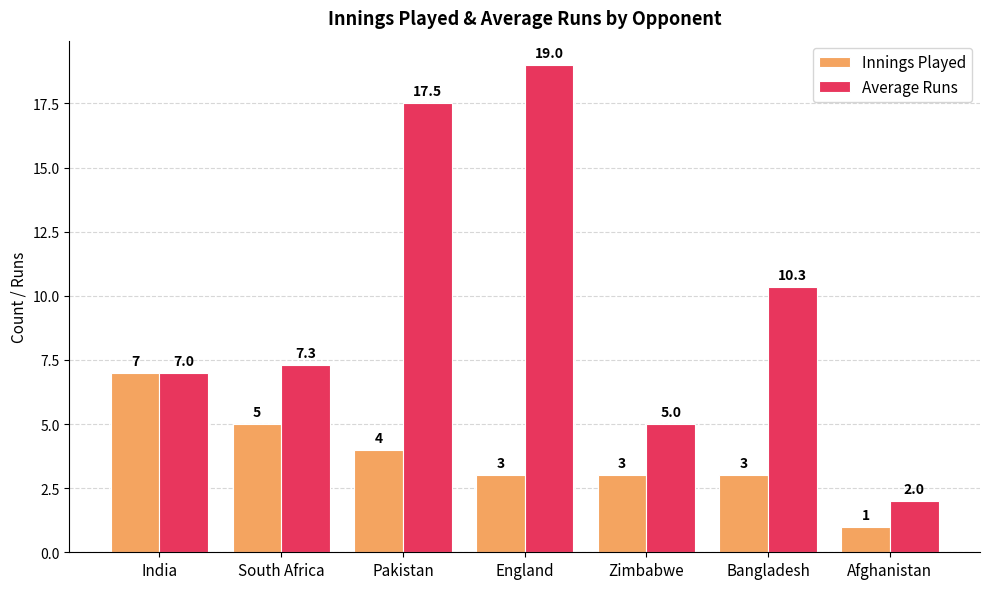

What is the total value across all series at Bangladesh?

13.3